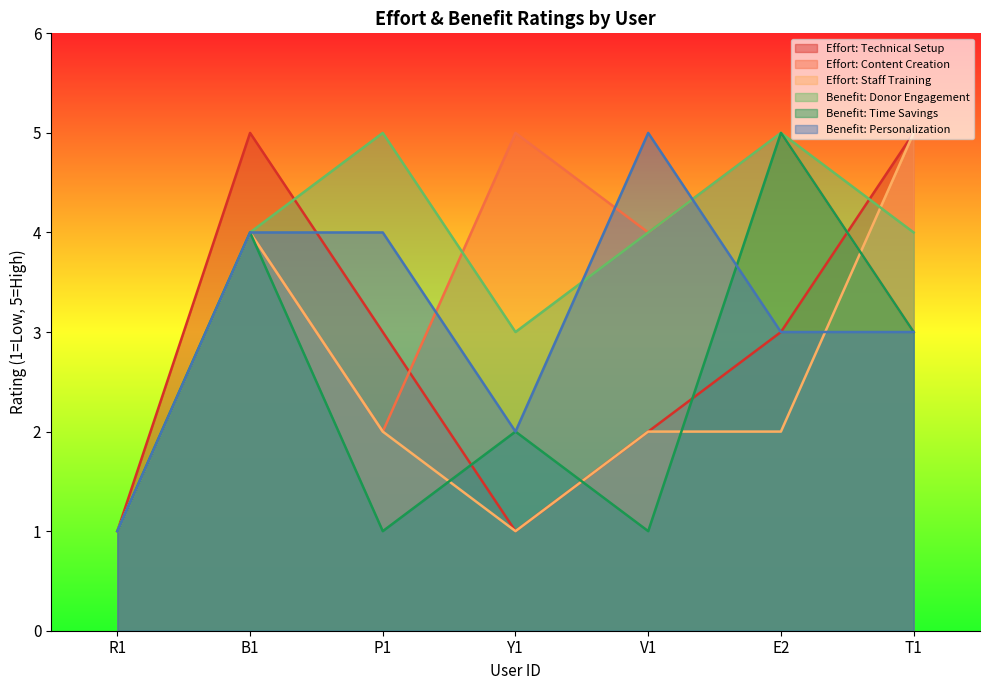

Where is the first local minimum for Benefit: Time Savings?

P1